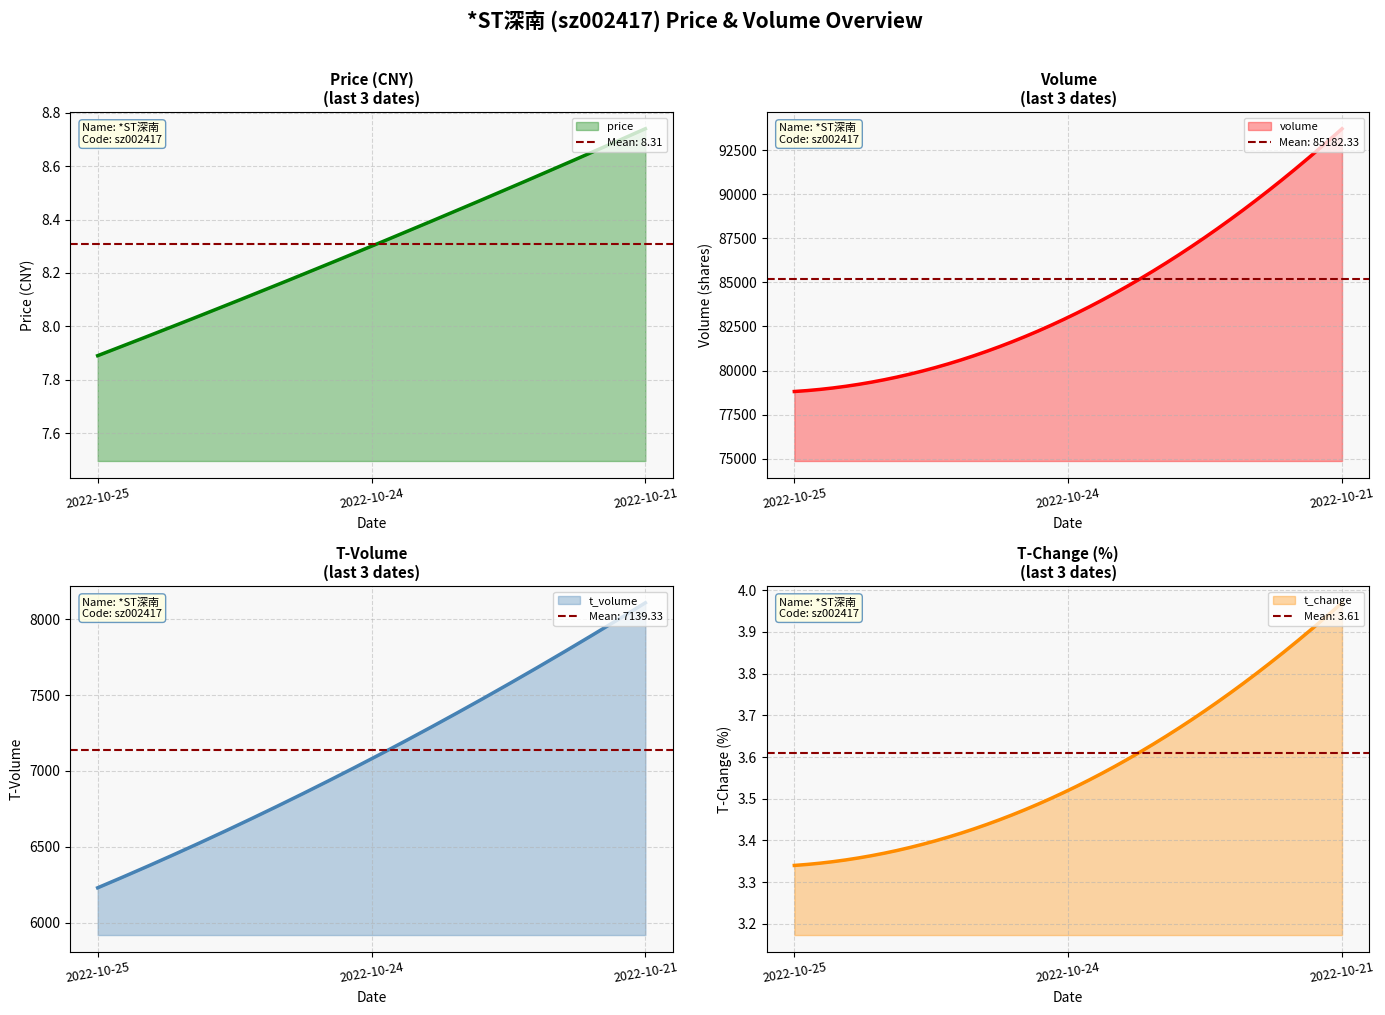

What value does the t_volume series have at 2022-10-21?

8108.0